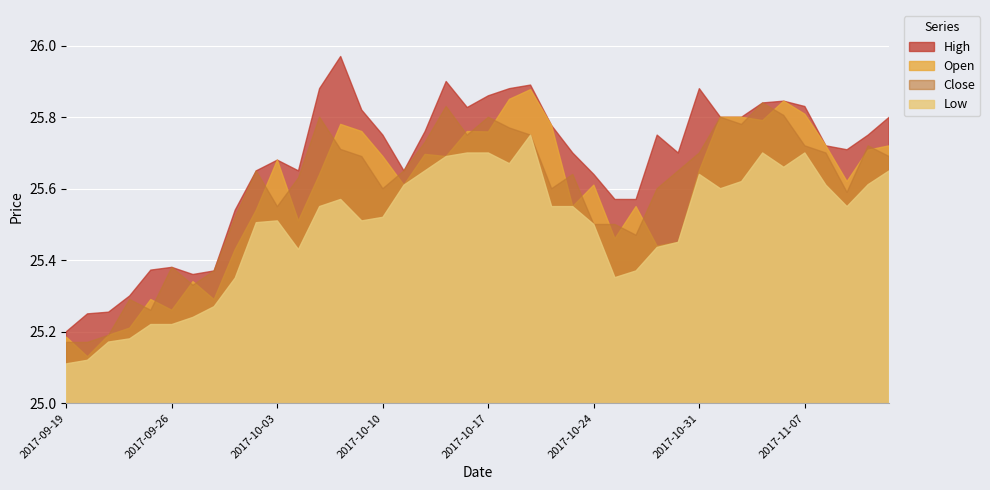

How many series are shown in this chart?

4